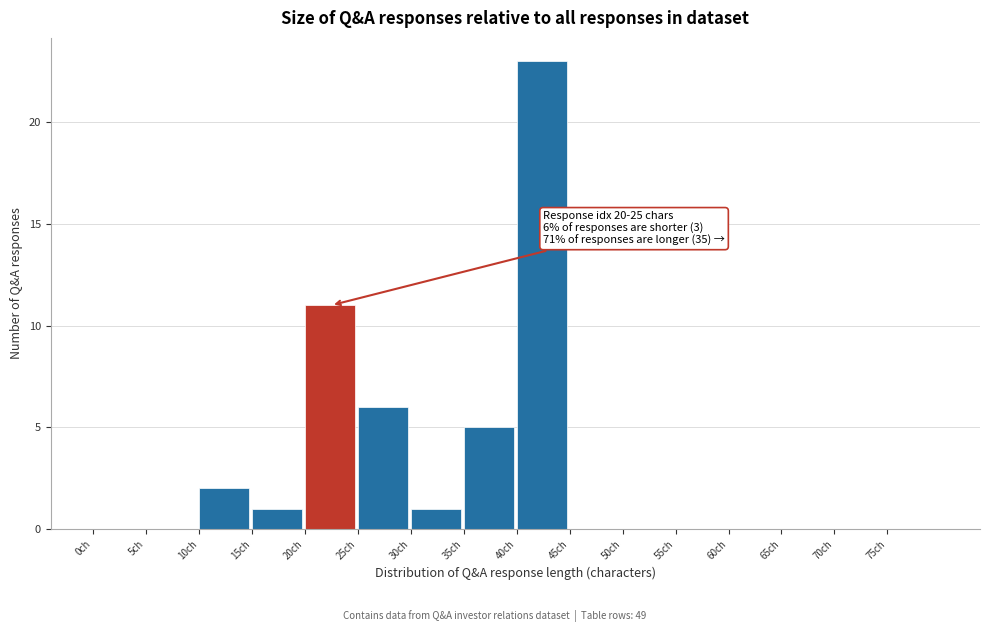

Over which range of the x-axis is the bar tallest?

40 to 45